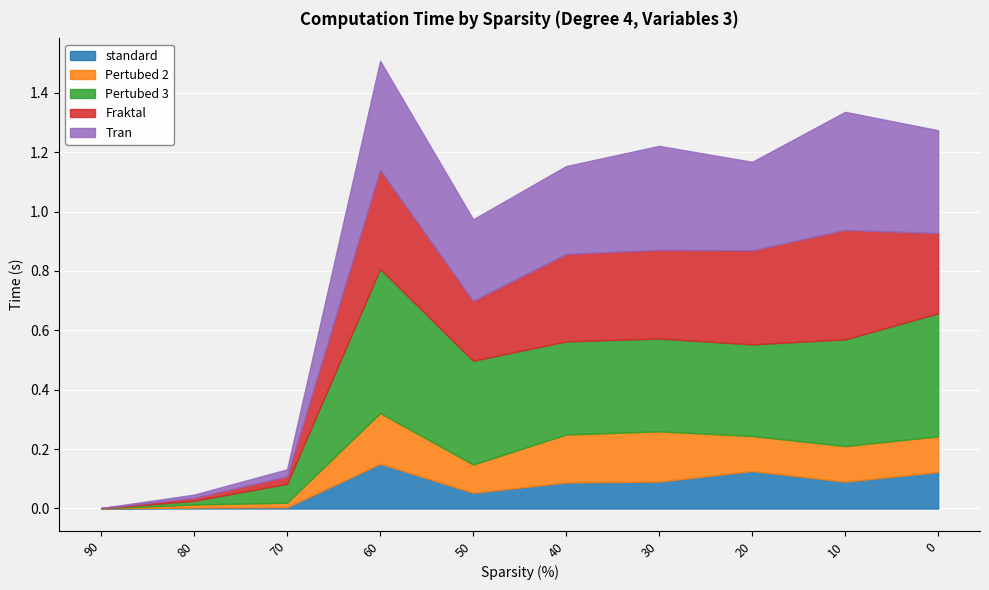

Which series changed the most between 90 and 20?

Fraktal